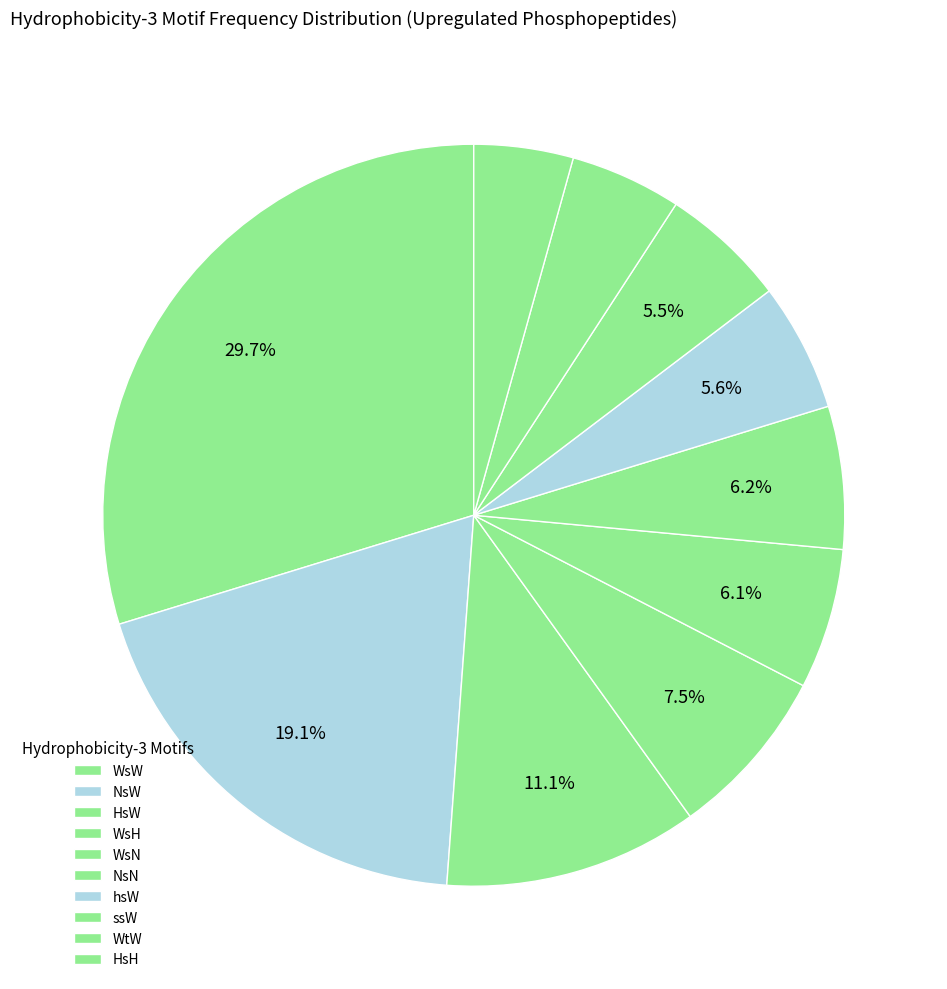

What percentage is NOT represented by WtW?

95.1%